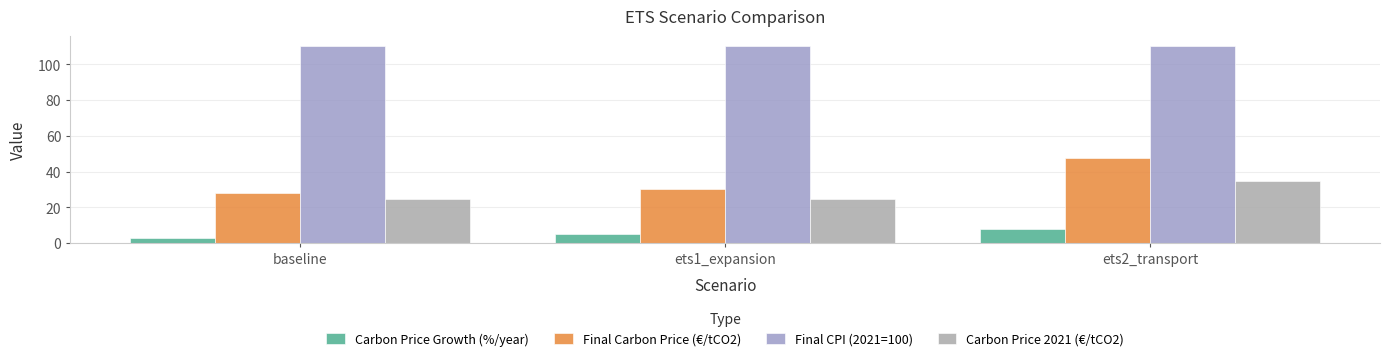

Which has a higher value, ets2_transport or ets1_expansion?

ets2_transport